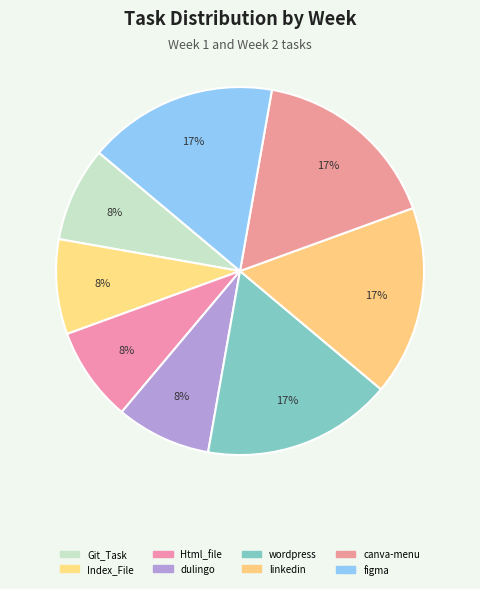

Is there any slice that represents more than half of the pie?

No